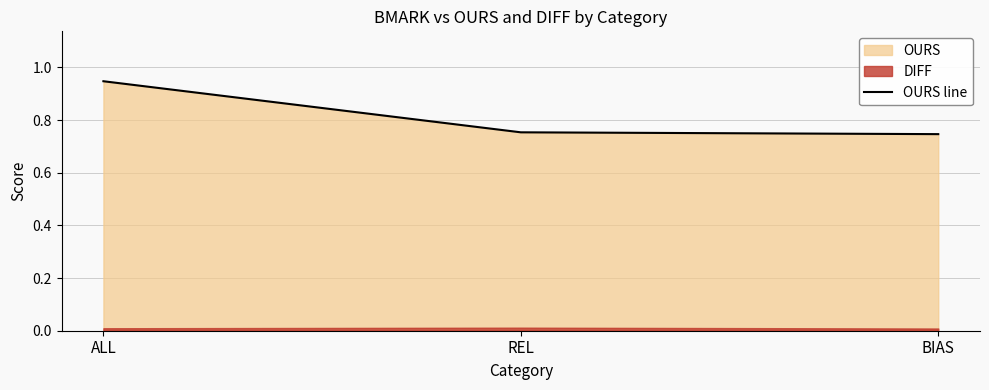

What is the value of the 1st point from the left?

0.9